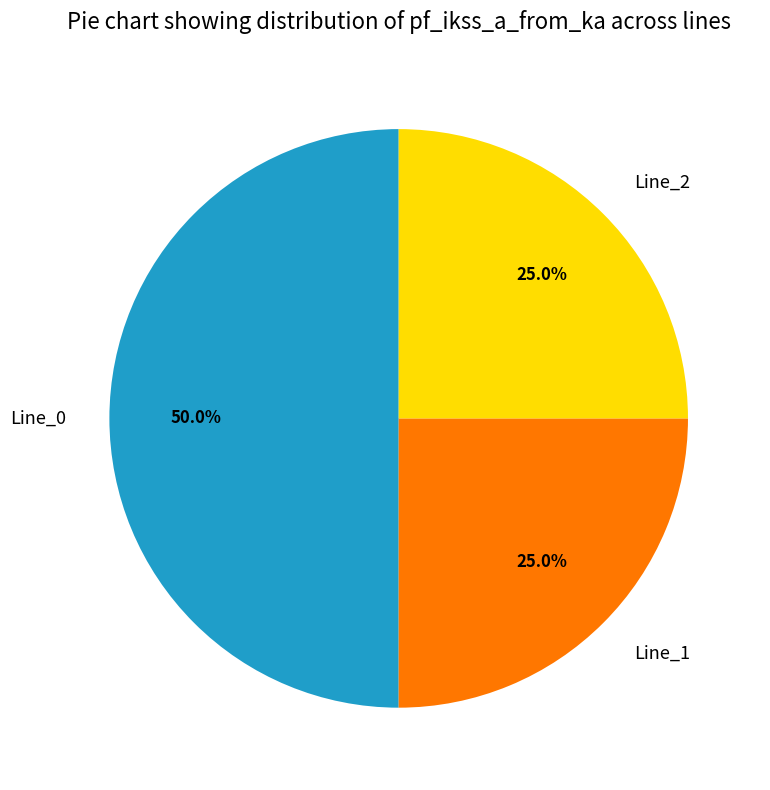

To the nearest percent, what percentage of the pie is Line_0?

50%